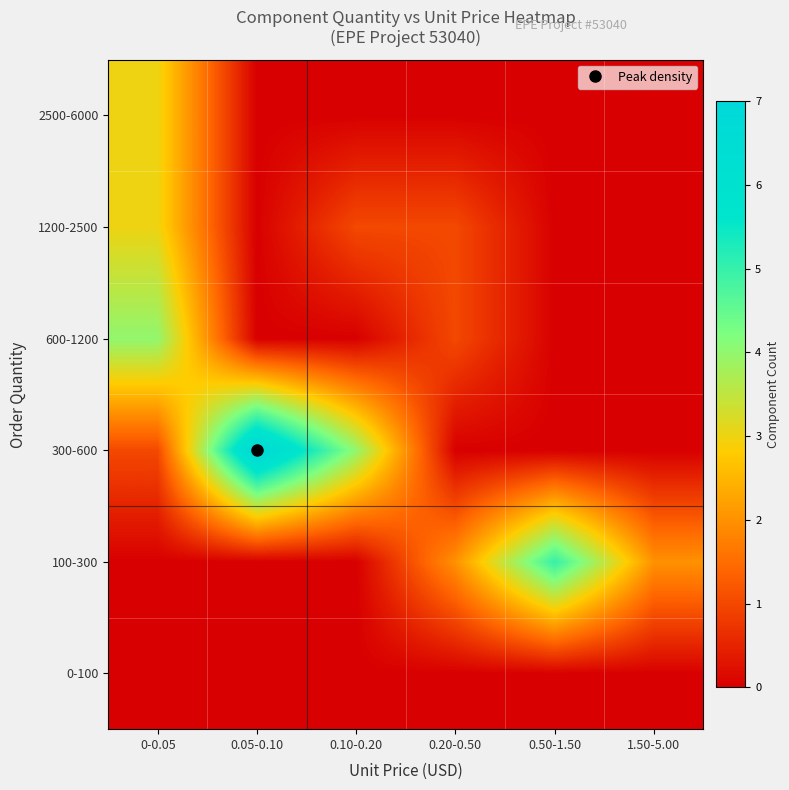

How many data points does each series have?

6